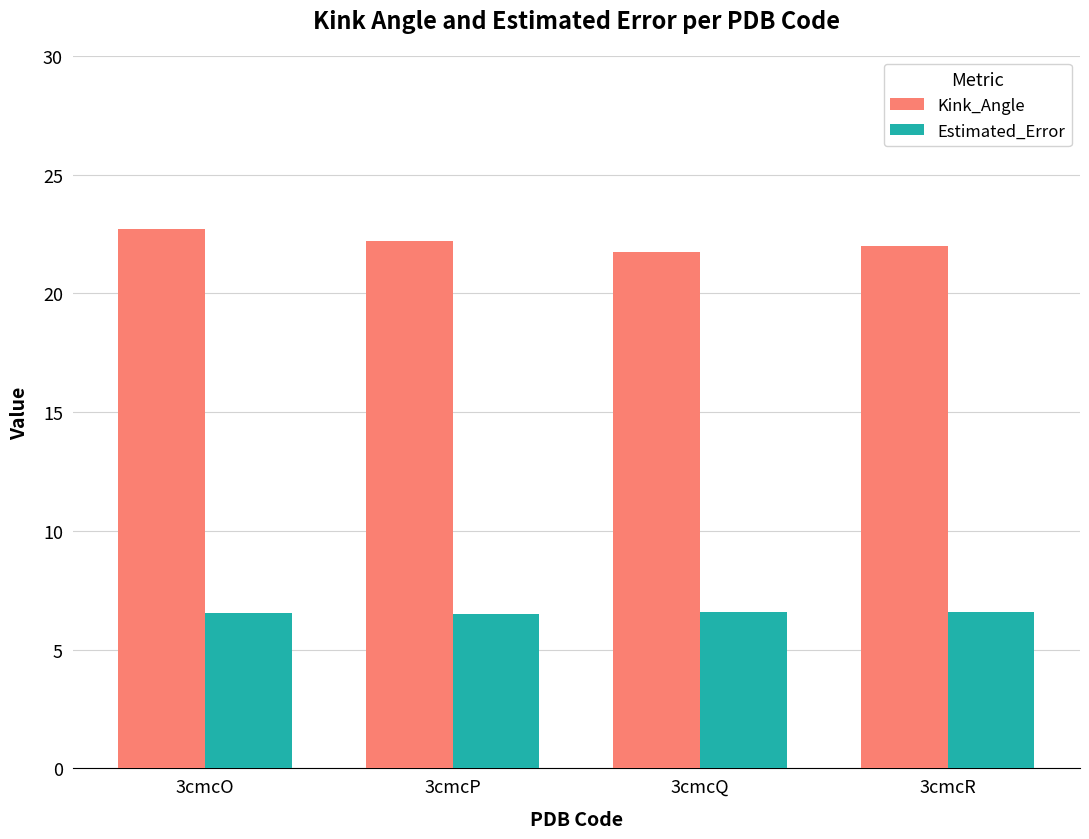

List the series in order of their peak value, highest first.

Kink_Angle, Estimated_Error